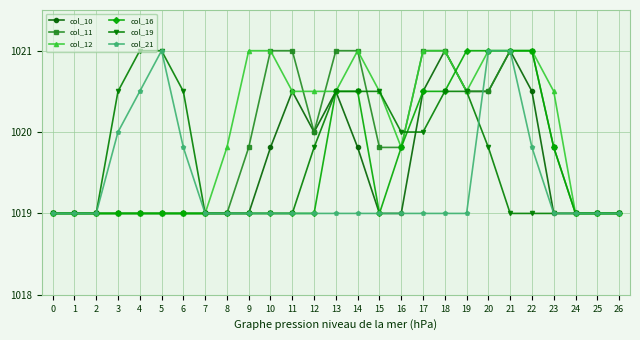

Is this an area chart (filled region under the line)?

No